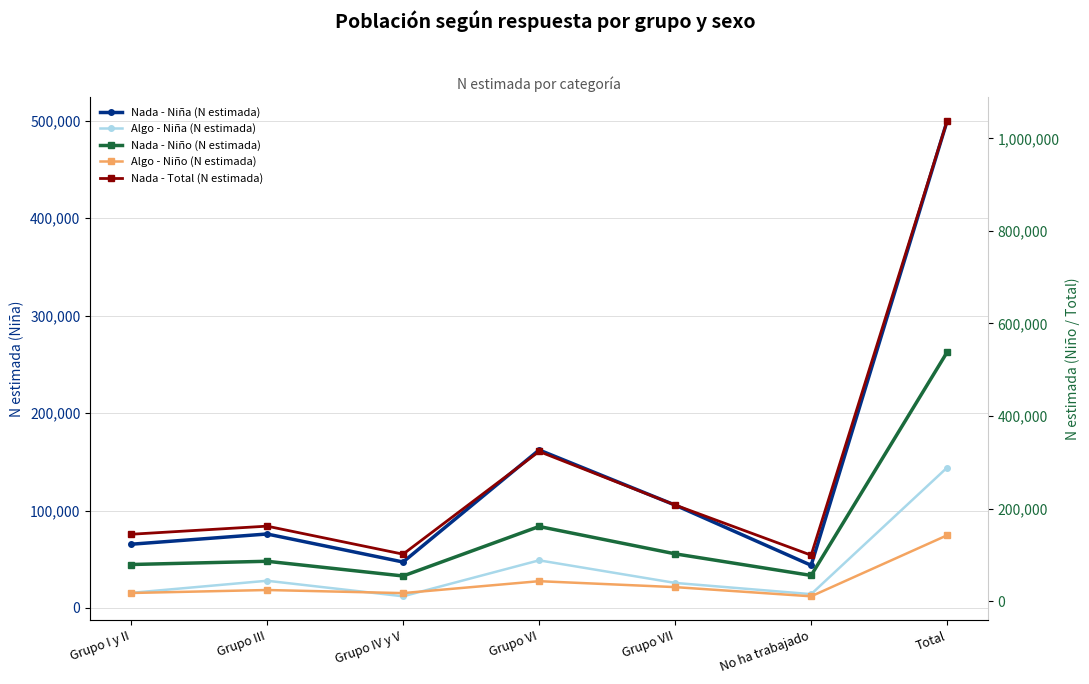

True or false: Algo - Niño (N estimada) and Nada - Niño (N estimada) cross at least once.

False